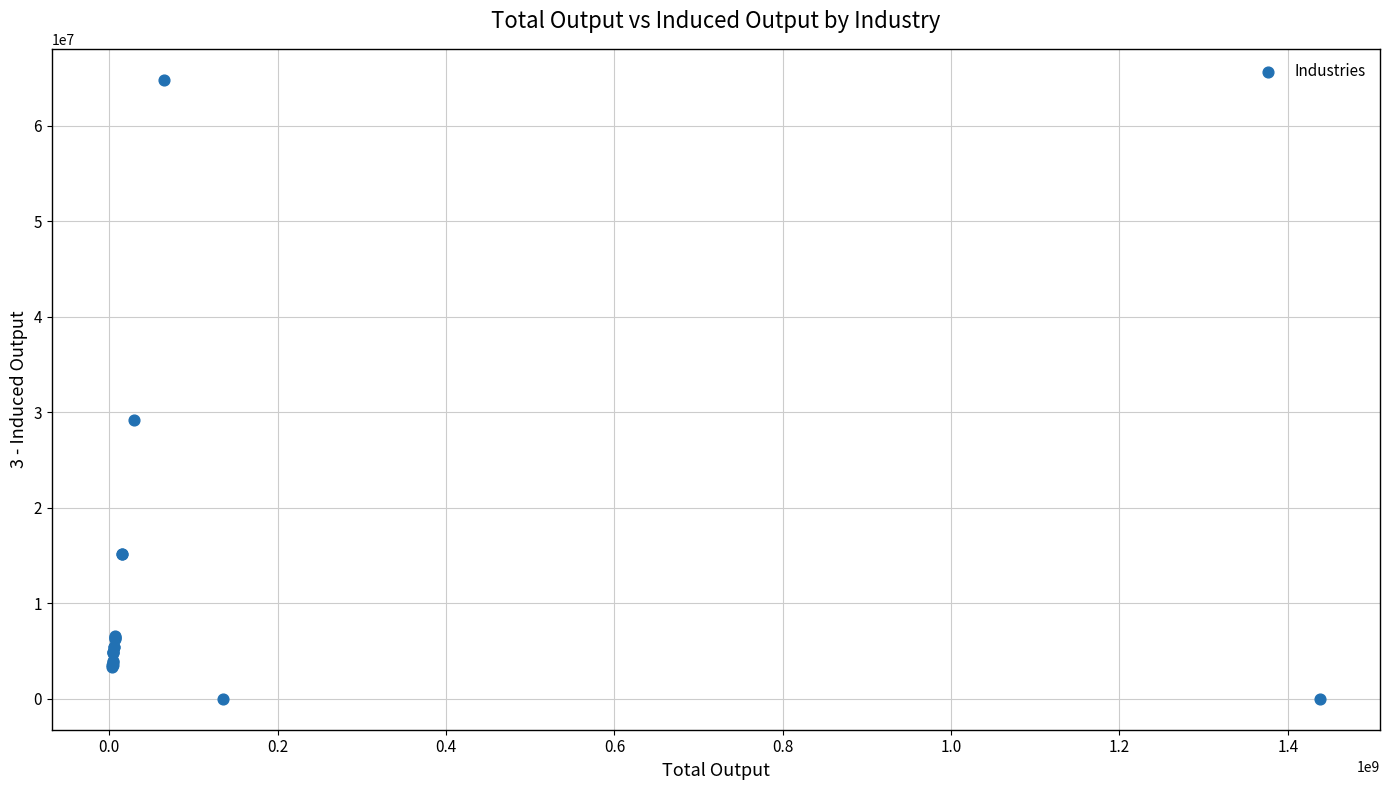

What Y value in the scatter plot is closest to 32412619?

29229475.8